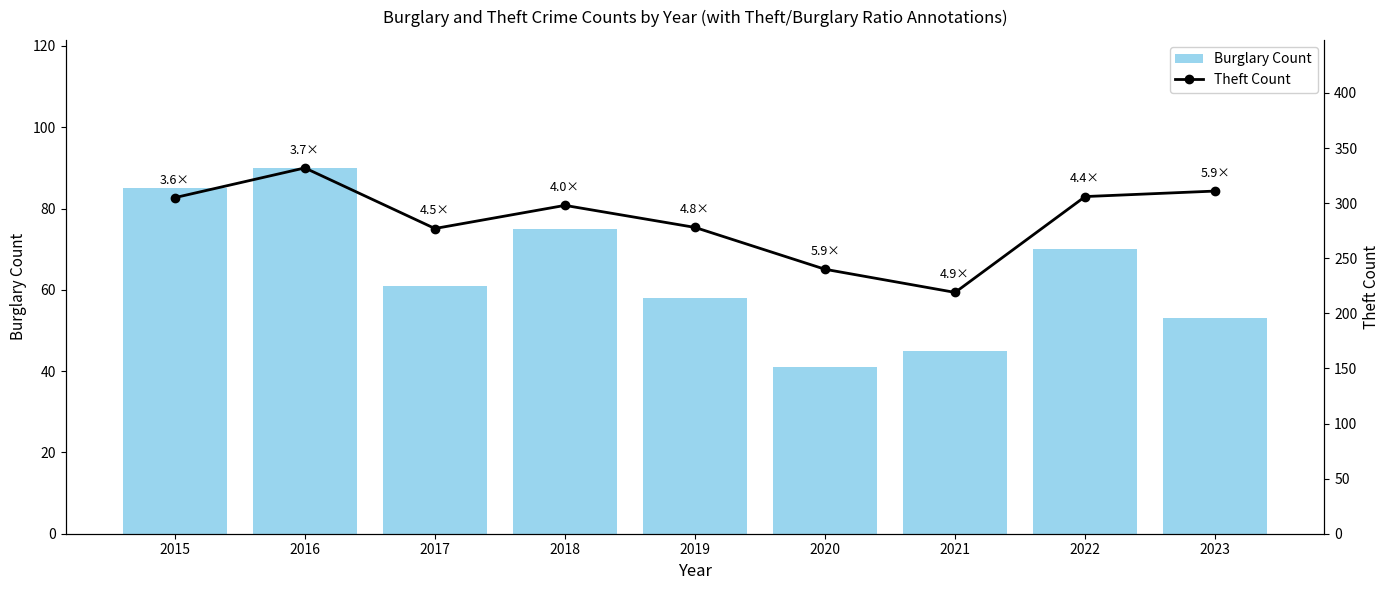

At how many categories does at least one series exceed 190?

9